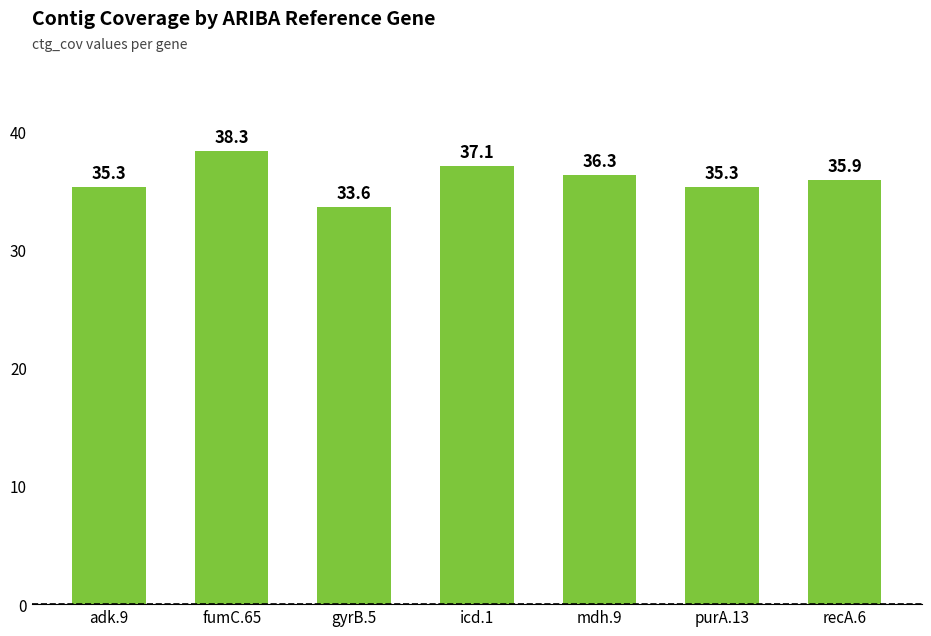

Which label corresponds to the smallest value in the chart?

gyrB.5